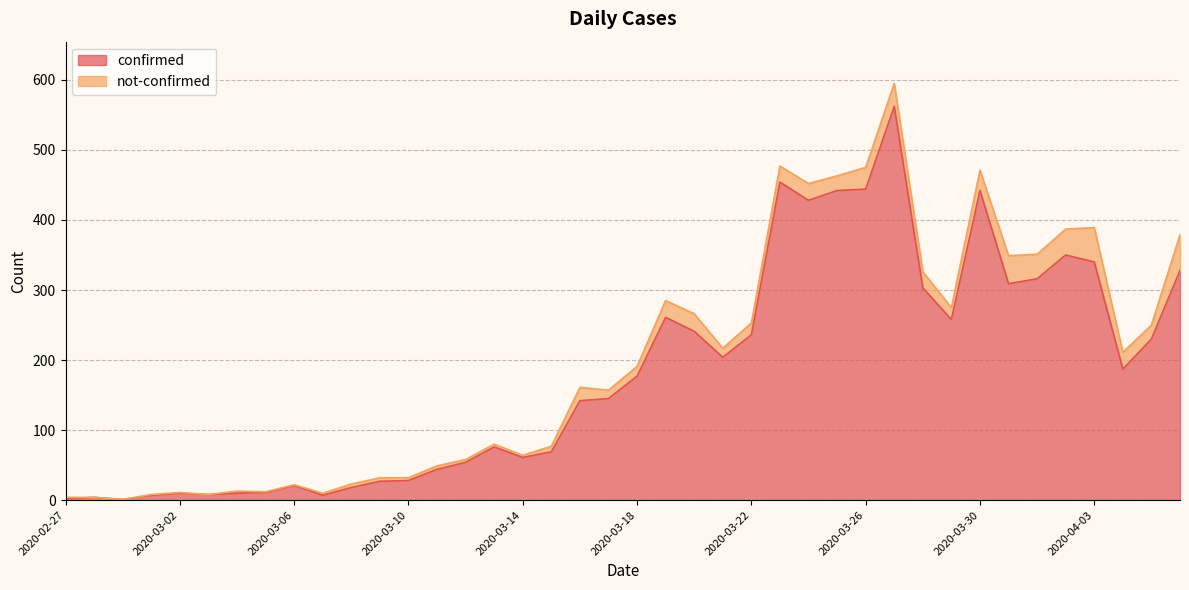

Which has a higher value, 2020-03-06 or 2020-03-15?

2020-03-15